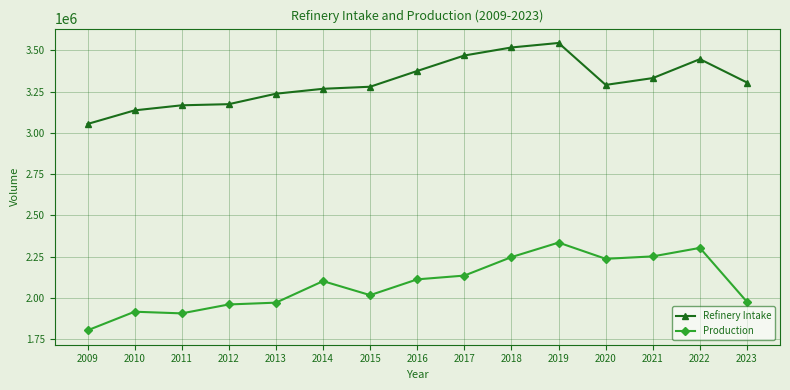

What is the maximum value for Production?

2334684